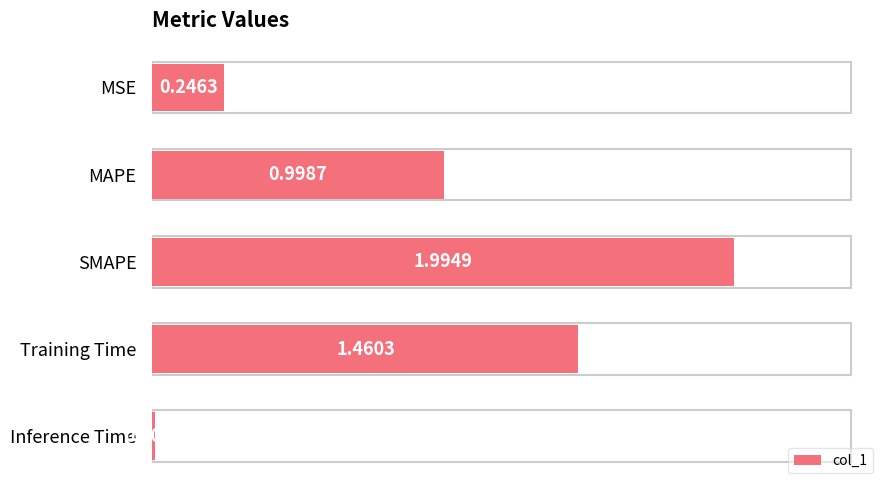

Does the chart contain stacked bars?

No